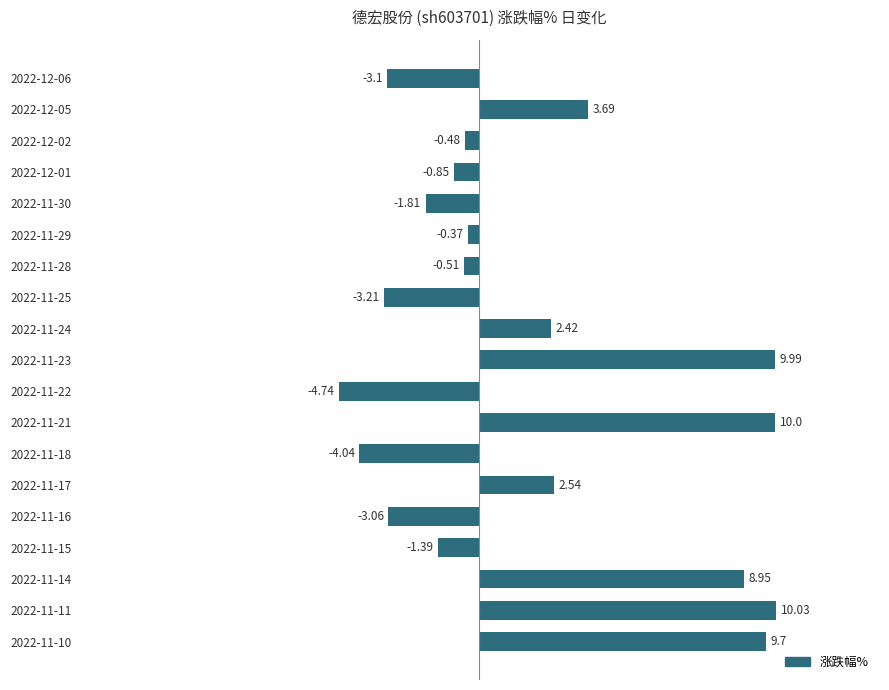

How many data points does each series have?

19